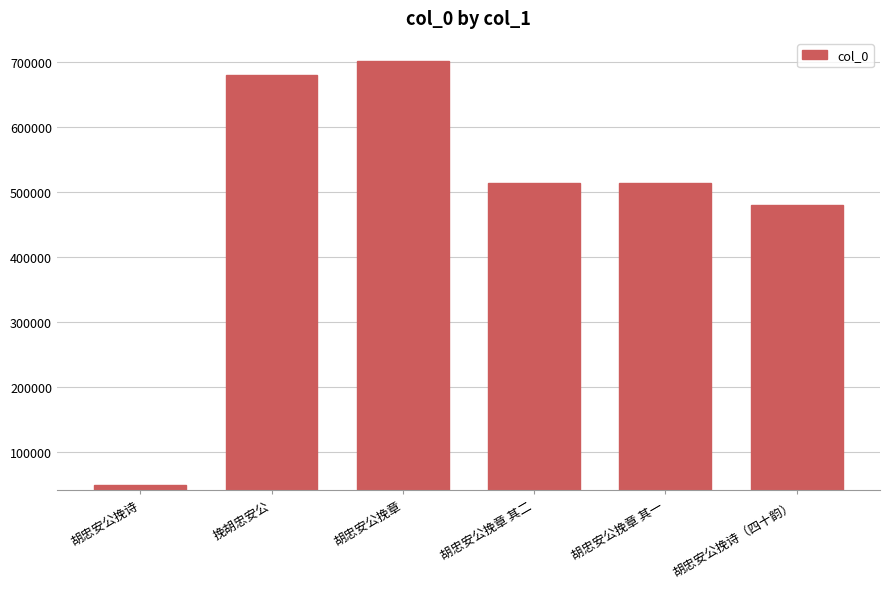

Are the bars grouped side by side (vs. stacked)?

No